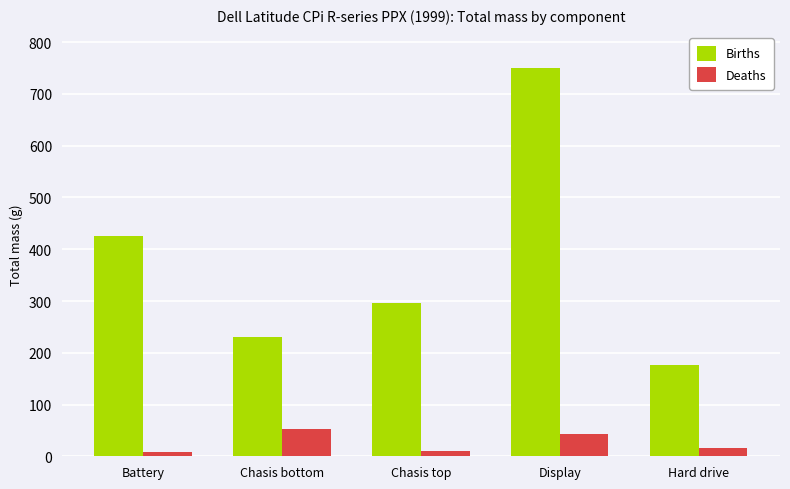

Which series has the largest range (max minus min)?

Births